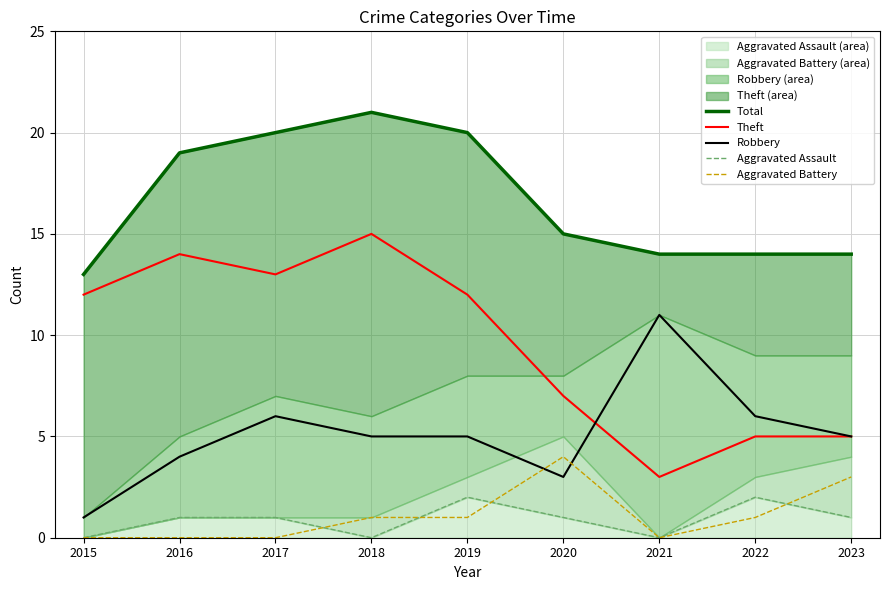

Count the number of categories in the chart.

9